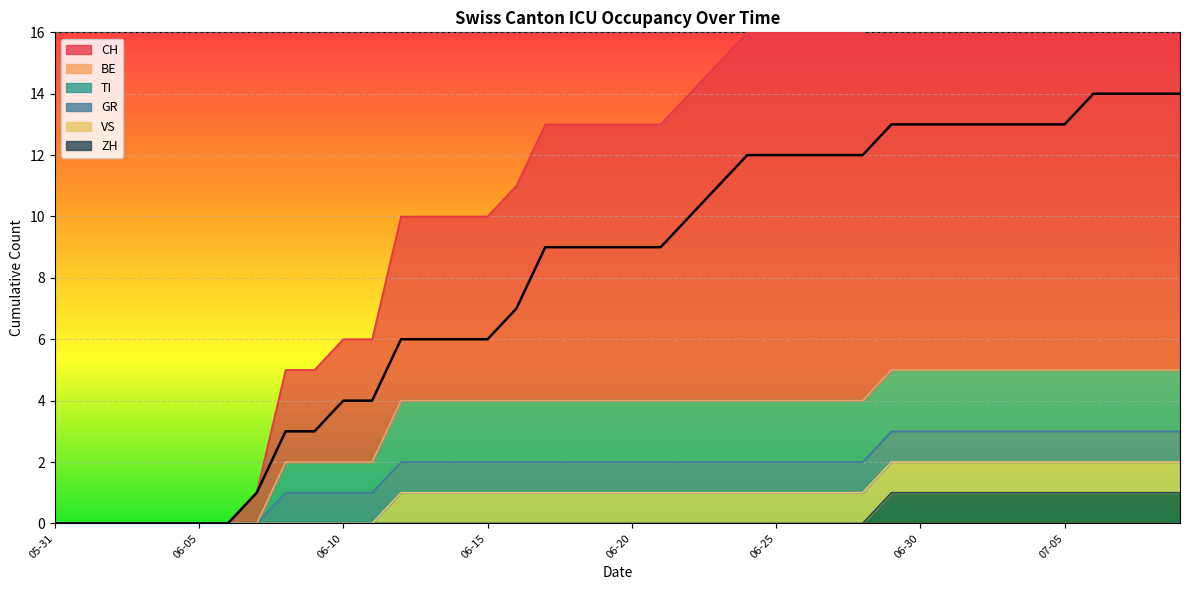

True or false: TI and GR cross at least once.

False